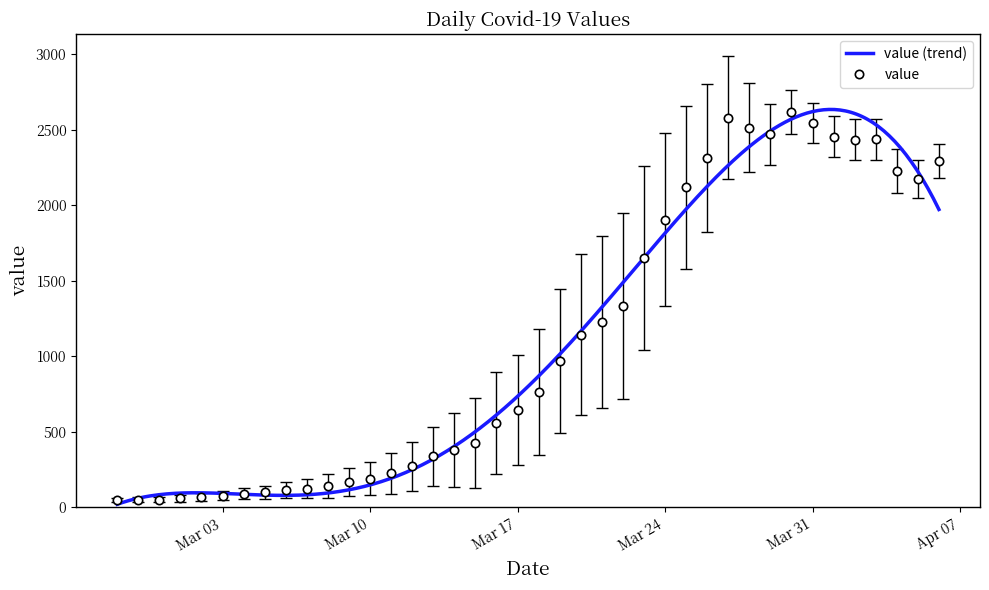

Does the chart have visible grid lines?

No